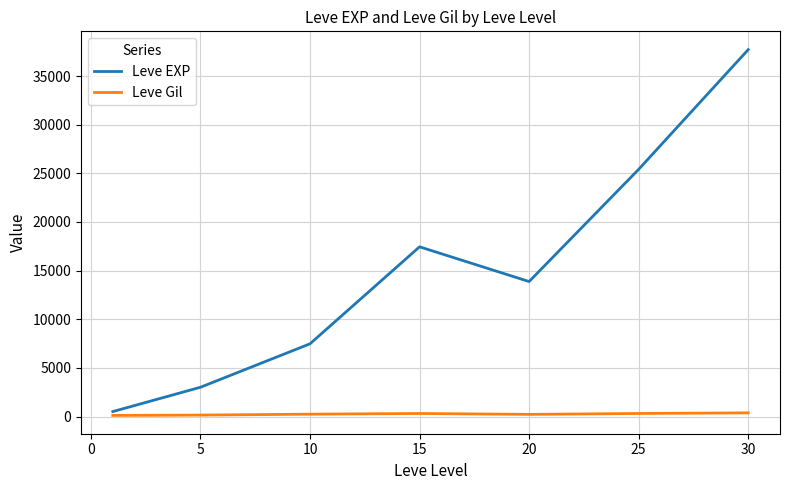

What is the lowest value of the Leve EXP series?

510.2